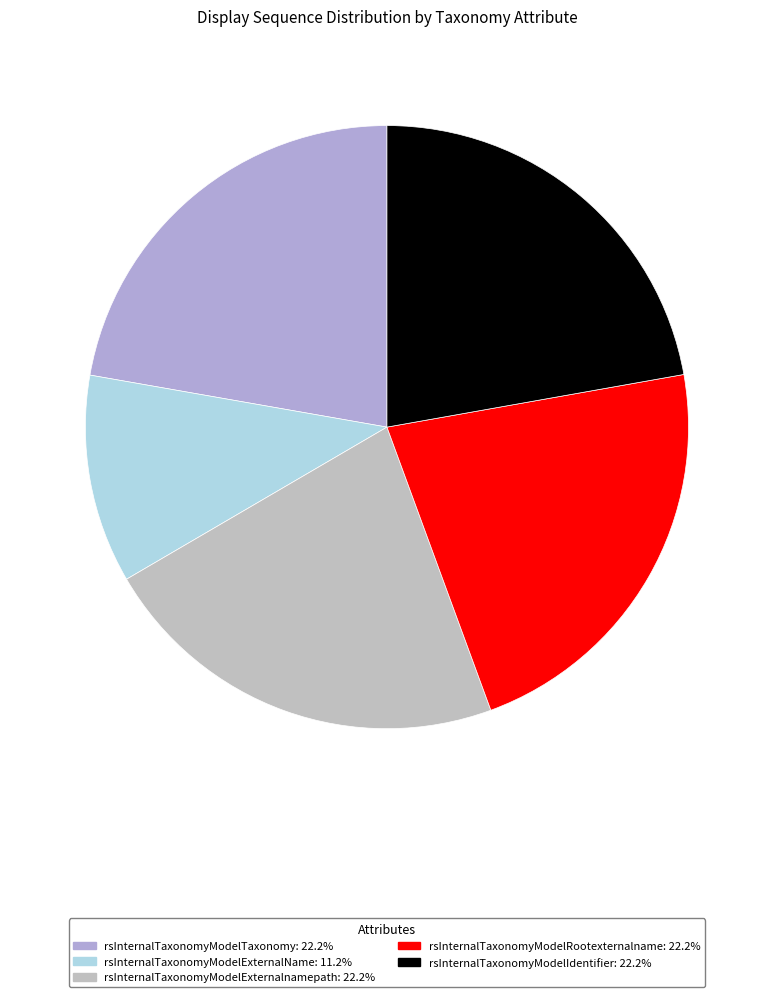

To the nearest percent, what is the combined percentage of rsInternalTaxonomyModelExternalnamepath and rsInternalTaxonomyModelTaxonomy?

44%